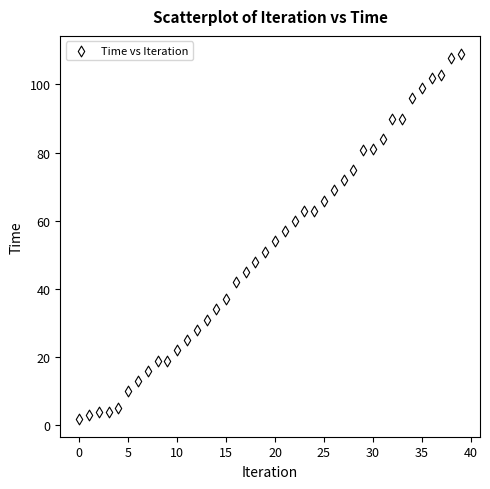

What is the range of Y values (max minus min)?

107.0